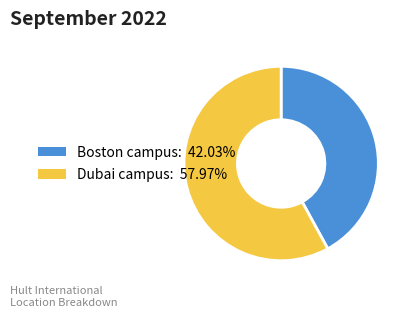

Count the number of slices in the pie.

2